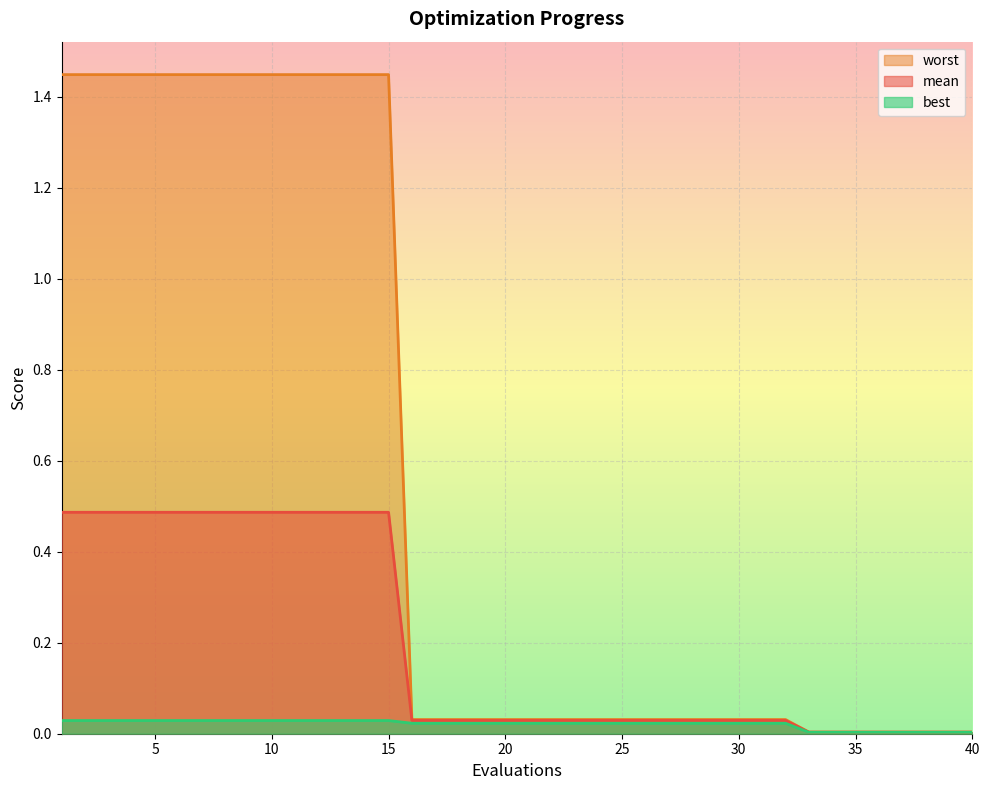

At which category is the sum across all series the highest?

1